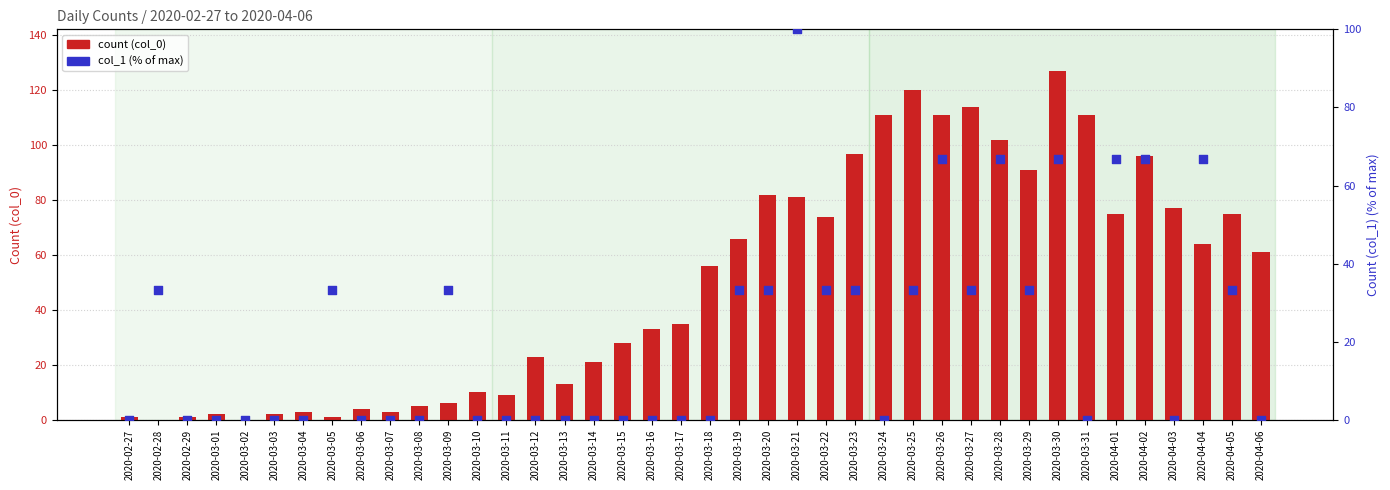

At which category is the sum across all series the highest?

2020-03-30